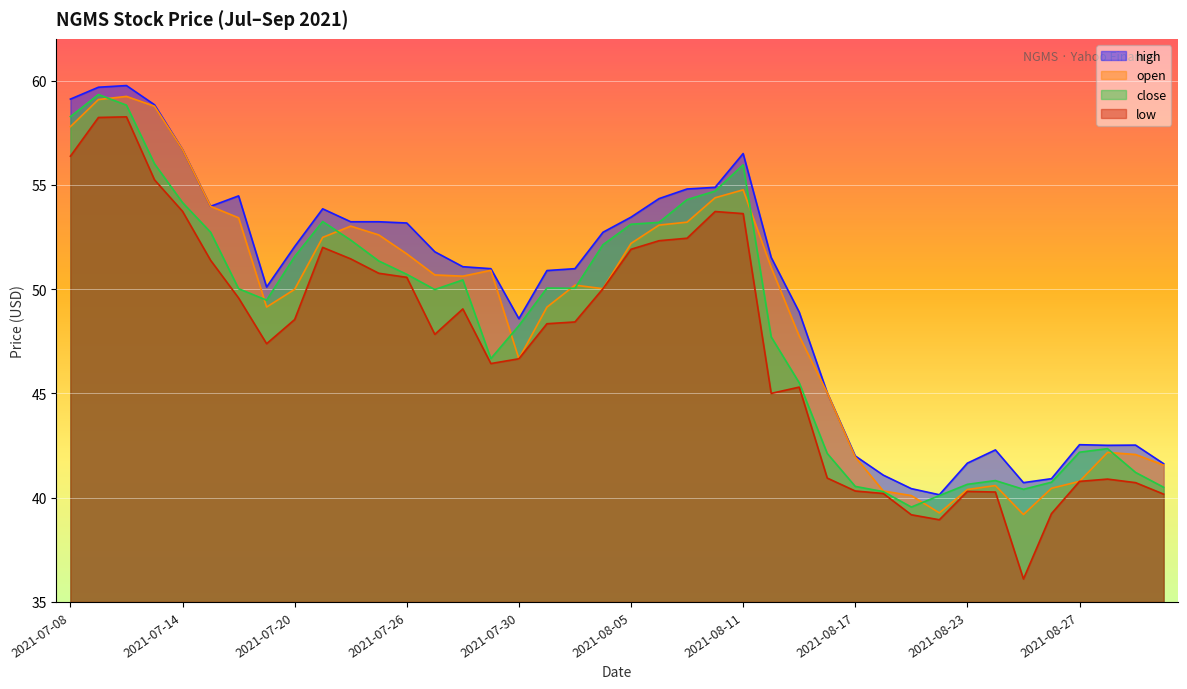

How many interior local valleys does the open series have?

6